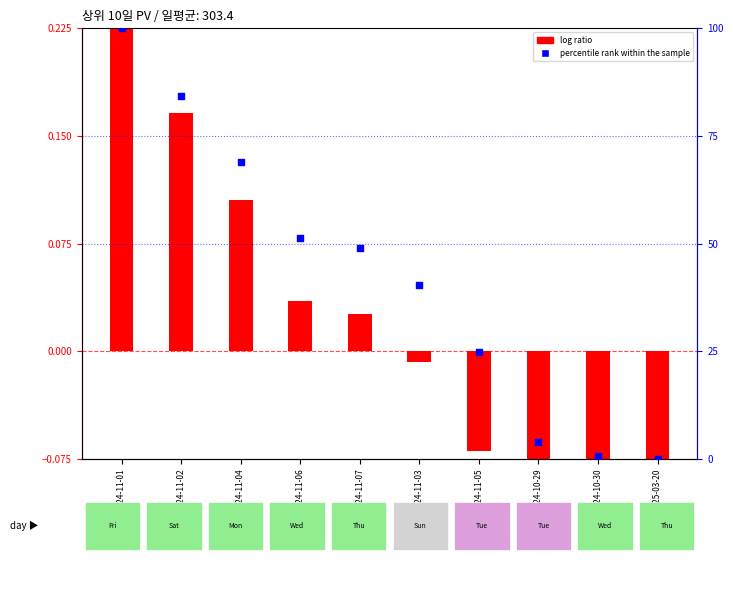

What are all the series names shown in the legend?

log ratio, percentile rank within the sample